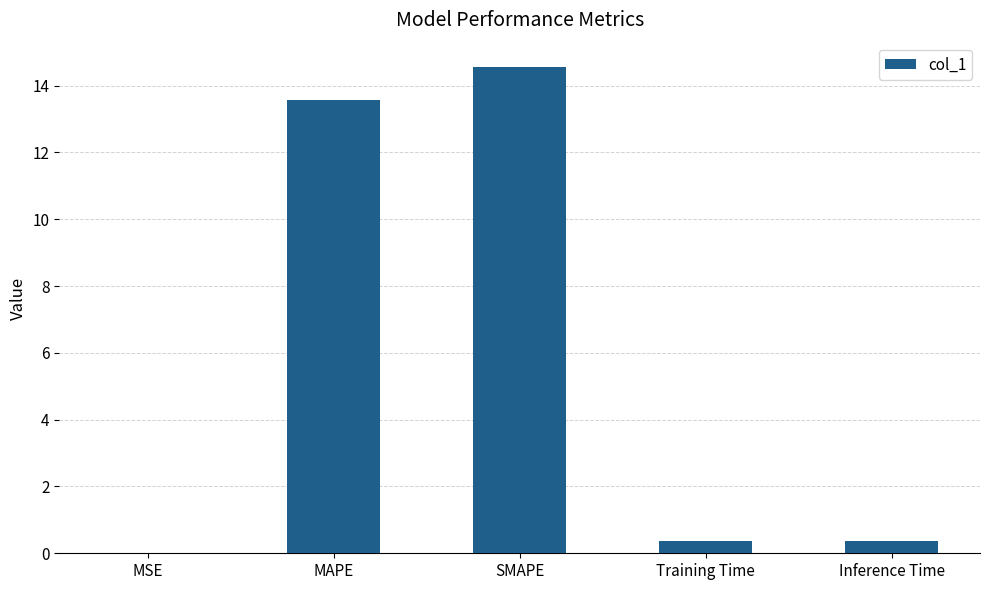

Between MSE and Inference Time, which is larger?

Inference Time